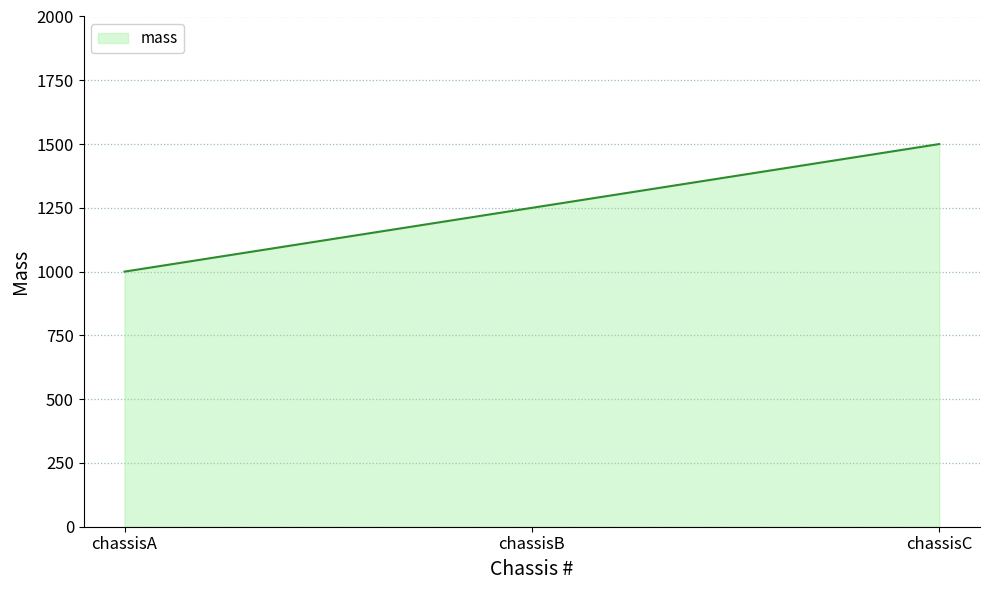

What is the difference between the maximum and minimum values?

500